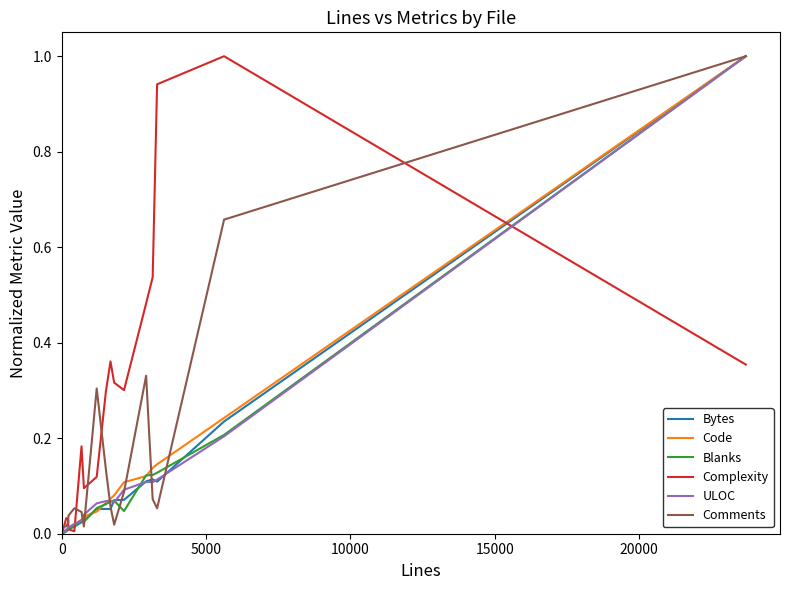

True or false: ULOC has a value of 0.0 at 12.

False